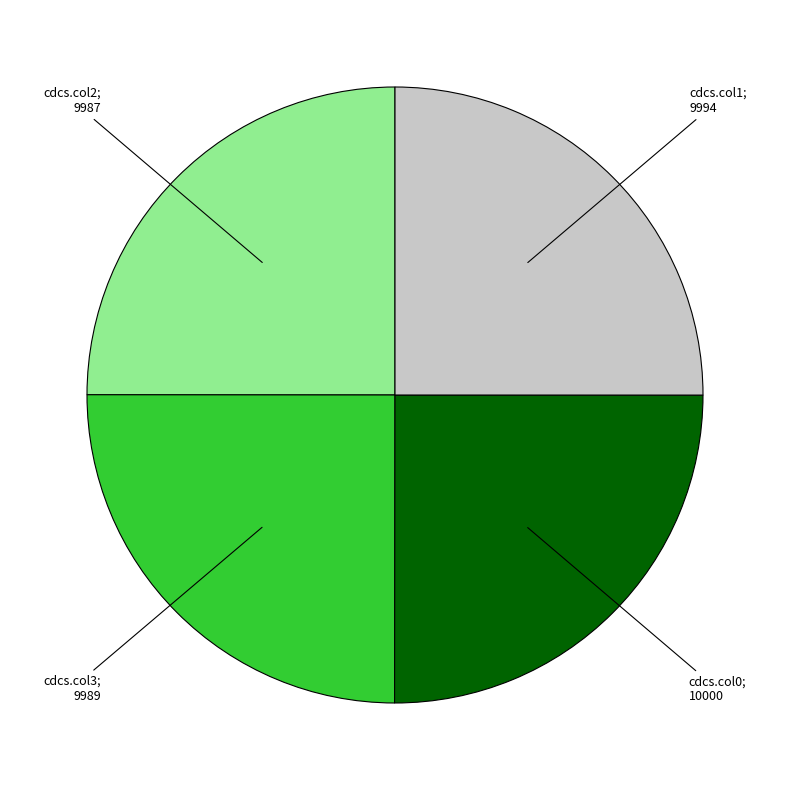

Is there any slice that represents more than half of the pie?

No